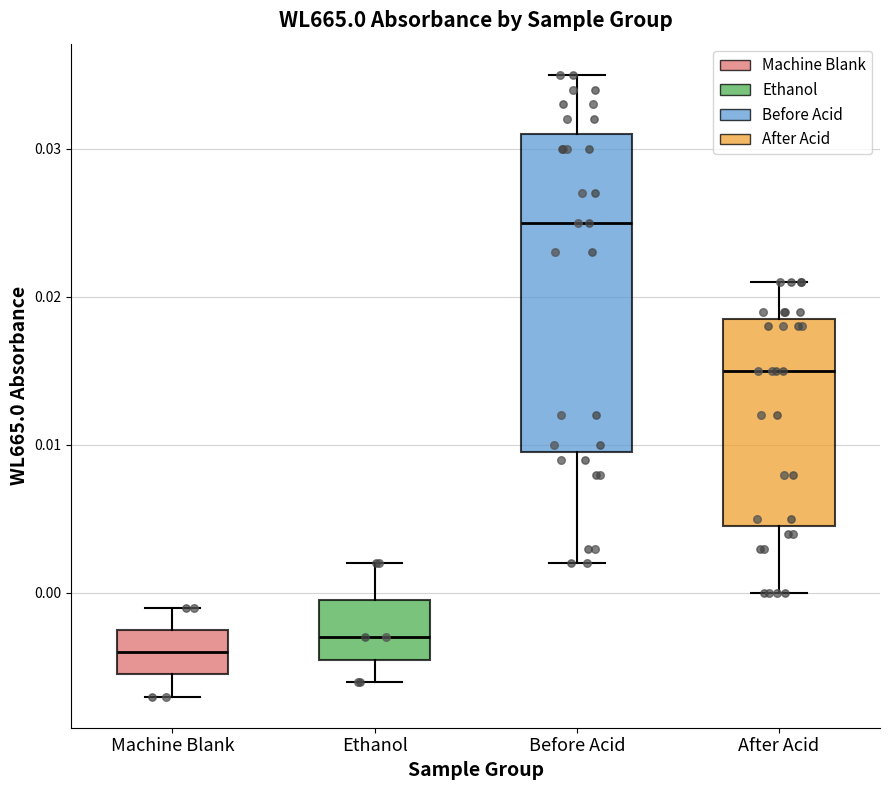

Which box's median line is the lowest?

Machine Blank